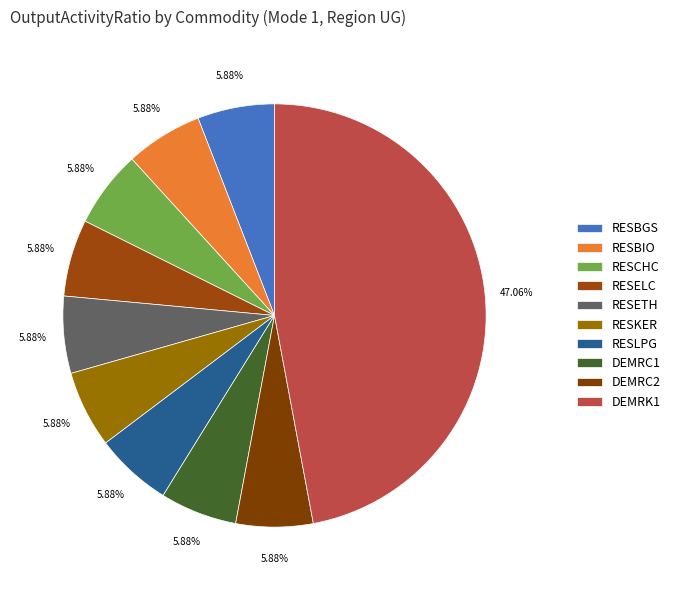

Which slice is the smallest?

FTERESLPG